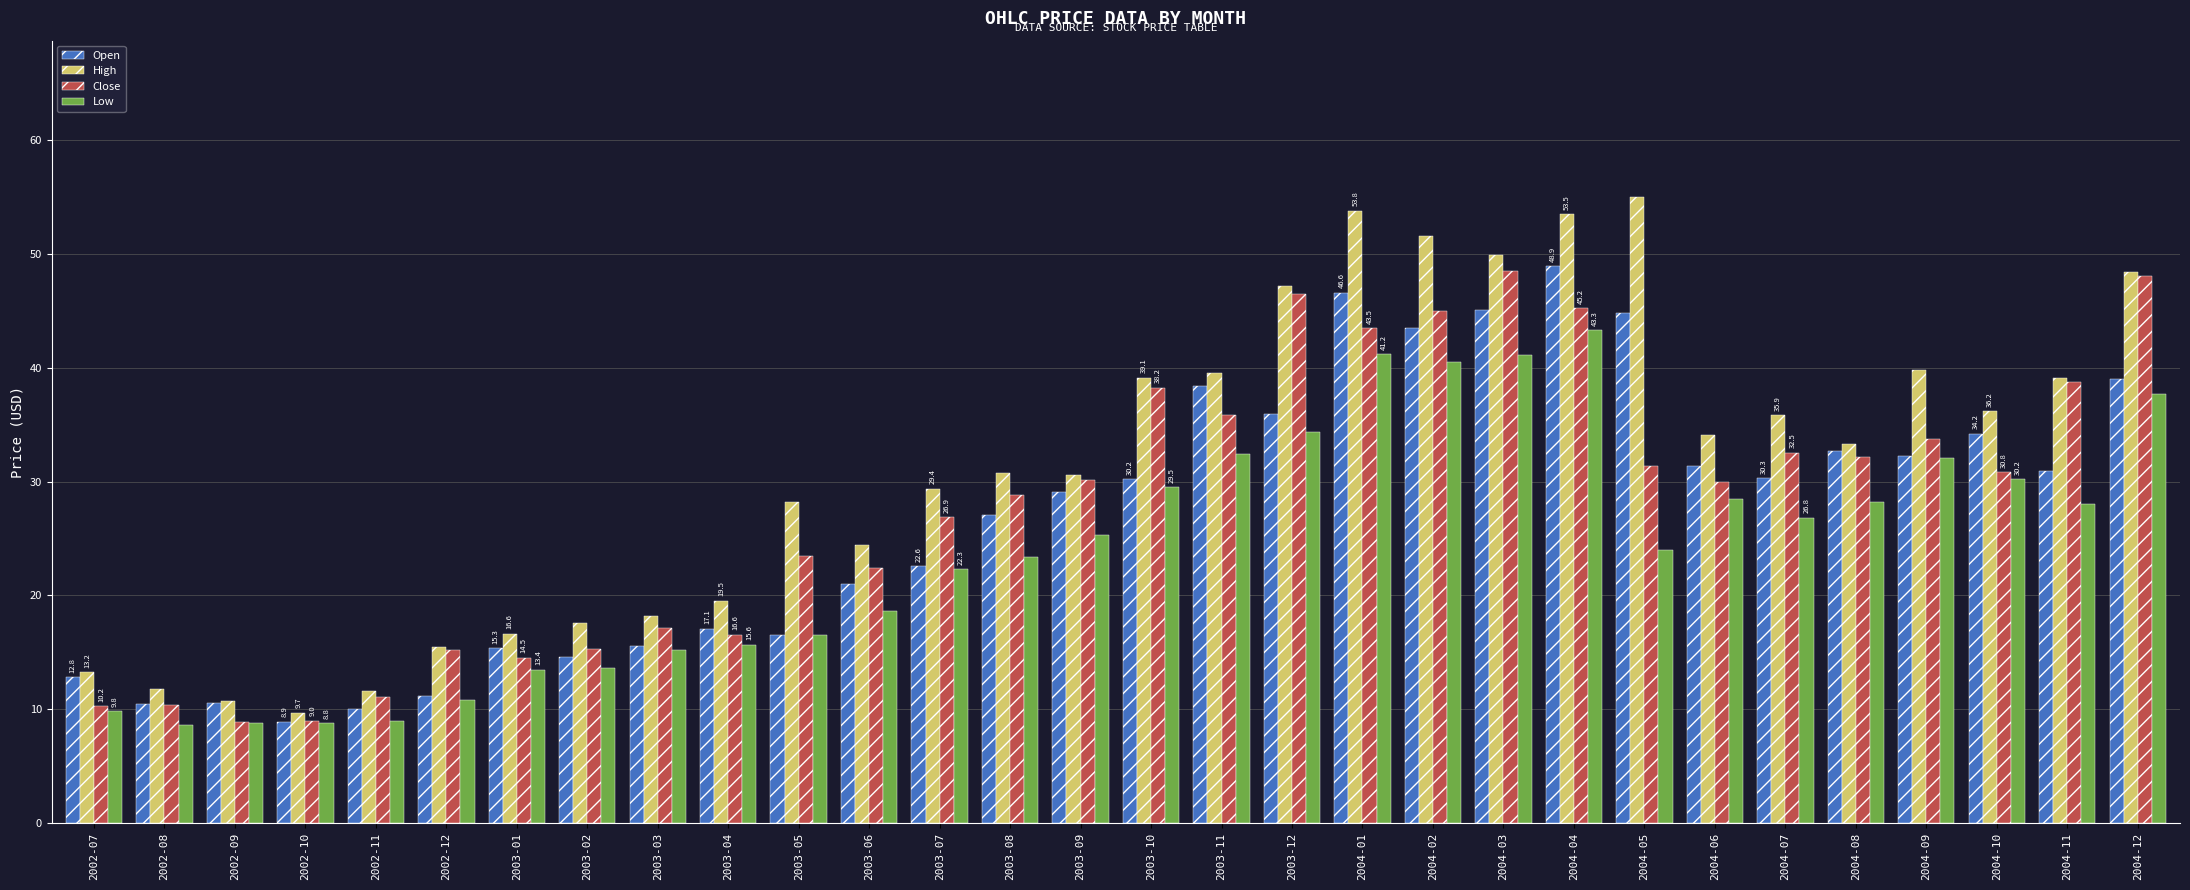

What is the difference between the Low values at 2002-07 and 2003-11?

22.6